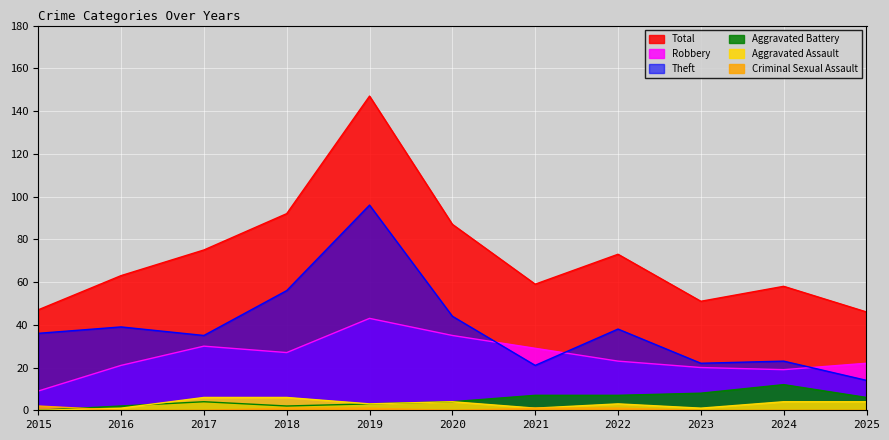

Is the value of Aggravated Assault at 2023 greater than the value of Theft at 2016?

No